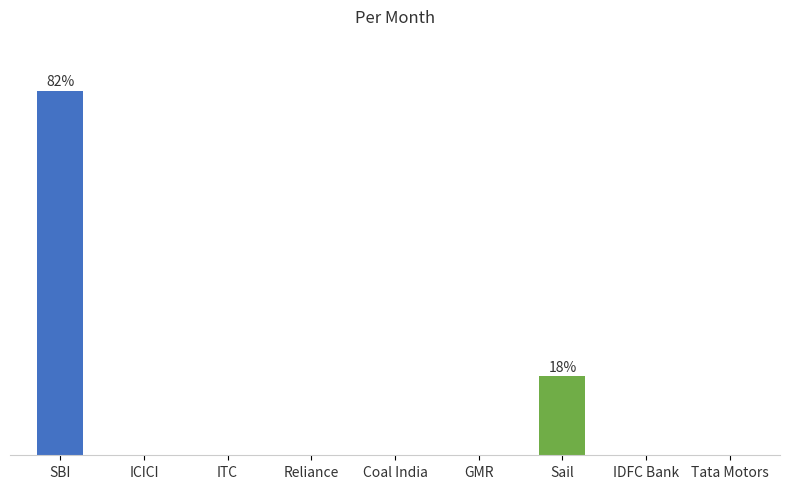

What is the label of the 5th bar from the right?

Coal India